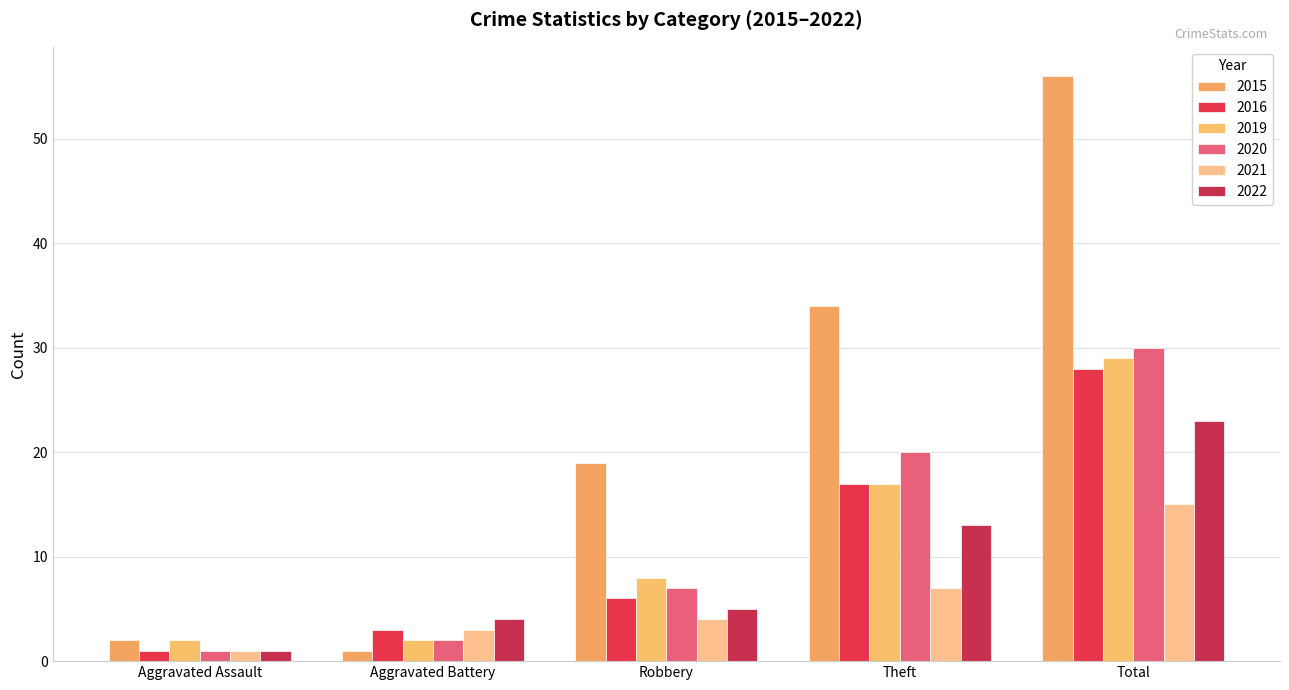

What is the maximum value for 2015?

56